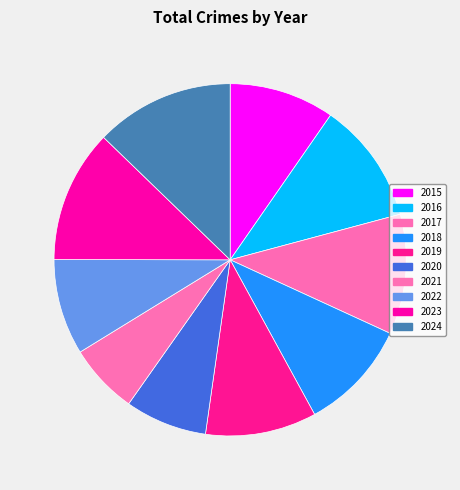

To the nearest percent, what is the difference between the largest and smallest slice percentages?

6%